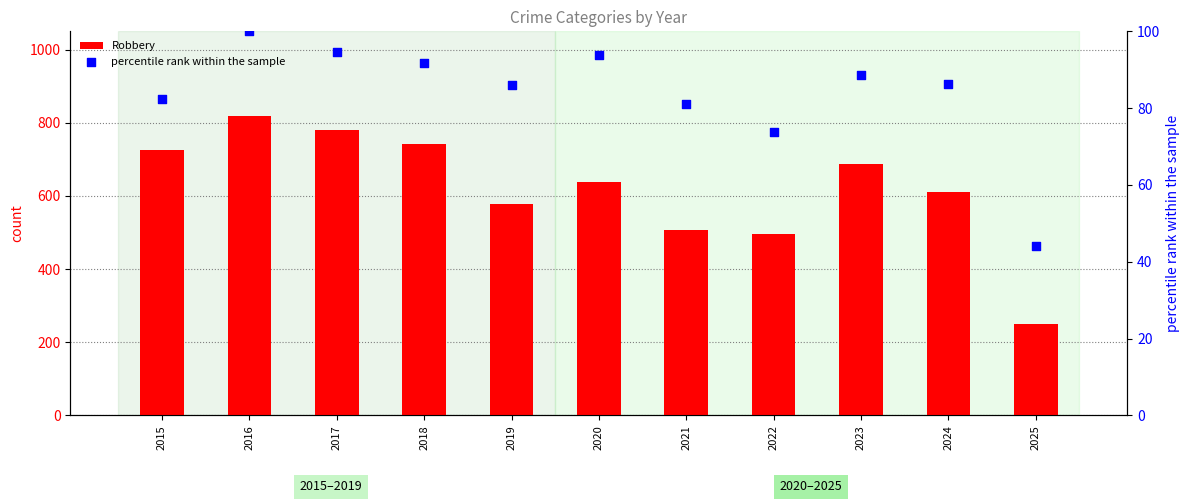

At how many categories does at least one series exceed 340?

10